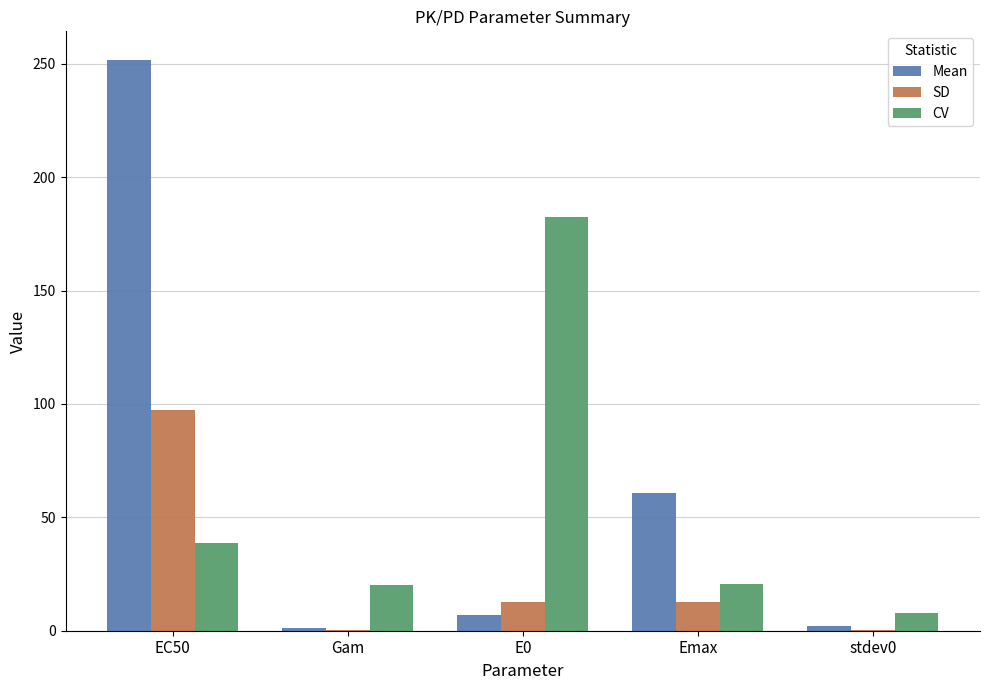

At which category is the sum across all series the highest?

EC50